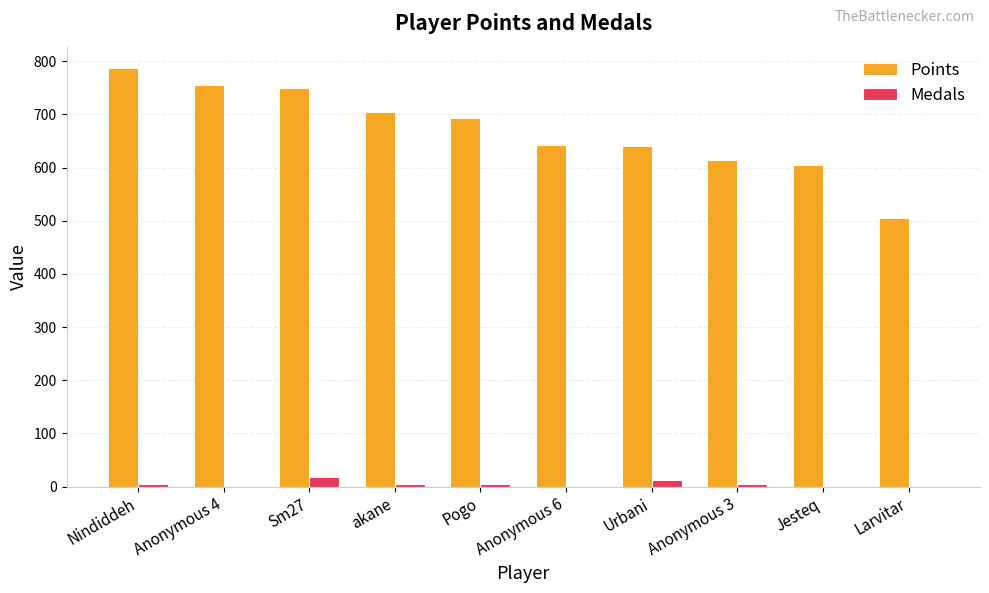

What is the greatest value displayed?

788